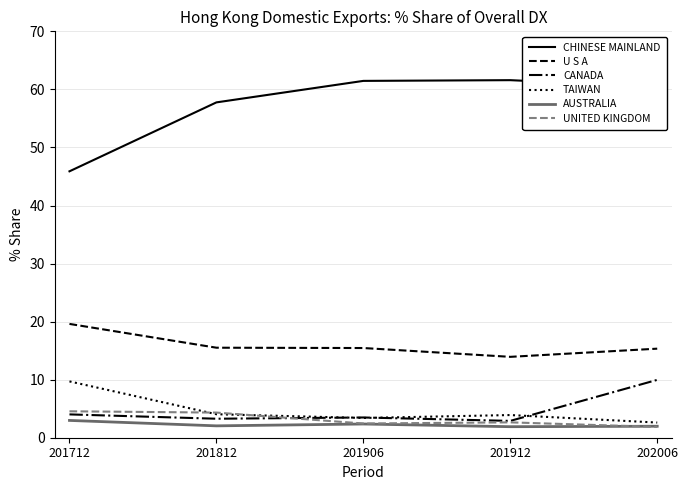

Is it true that CHINESE MAINLAND equals 45.9 at 201712?

True